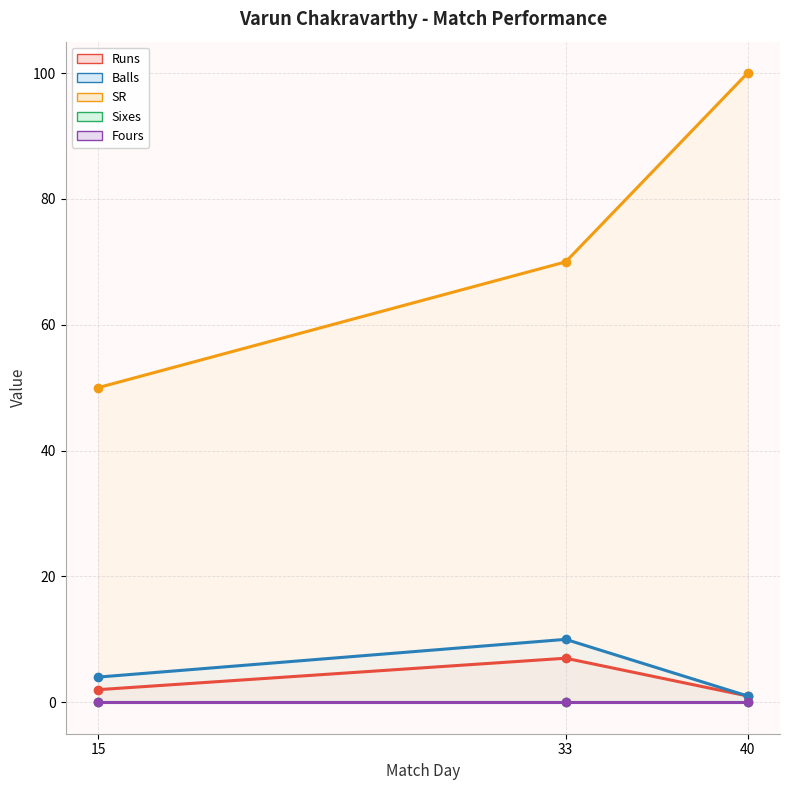

What is the spread (max minus min) of values at 40?

100